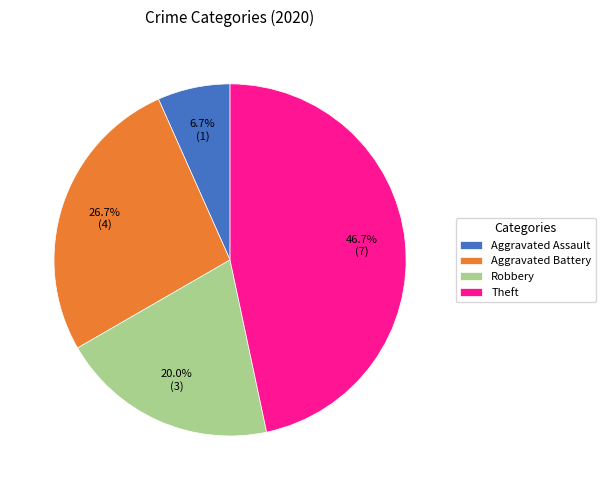

Is it true that Aggravated Battery is 37% of the pie?

False